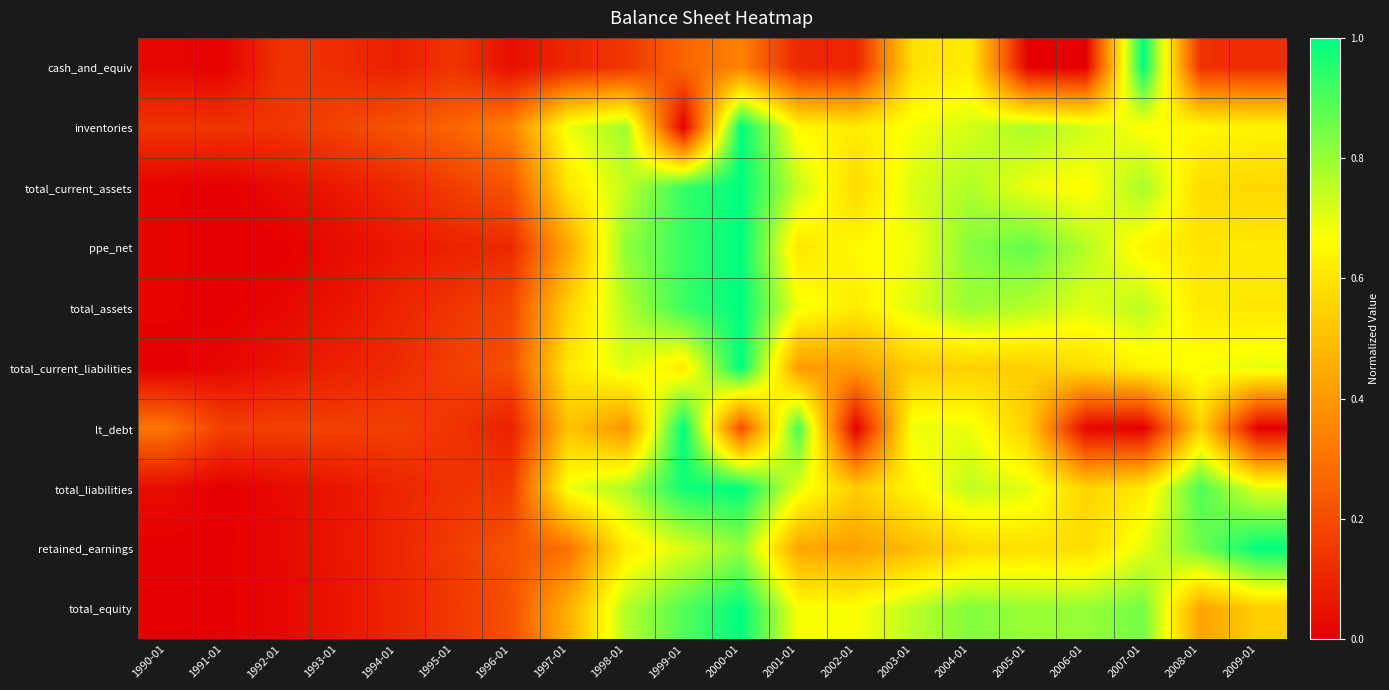

Reading left to right, what are all the values shown in this chart?

cash_and_equiv: 1990-01=0.0	1991-01=0.0	1992-01=0.1	1993-01=0.1	1994-01=0.1	1995-01=0.1	1996-01=0.0	1997-01=0.1	1998-01=0.1	1999-01=0.3	2000-01=0.3	2001-01=0.1	2002-01=0.1	2003-01=0.6	2004-01=0.6	2005-01=0.0	2006-01=0.0	2007-01=1.0	2008-01=0.1	2009-01=0.1
inventories: 1990-01=0.1	1991-01=0.1	1992-01=0.1	1993-01=0.2	1994-01=0.2	1995-01=0.3	1996-01=0.3	1997-01=0.7	1998-01=0.8	1999-01=0.0	2000-01=1.0	2001-01=0.6	2002-01=0.6	2003-01=0.7	2004-01=0.7	2005-01=0.8	2006-01=0.7	2007-01=0.7	2008-01=0.7	2009-01=0.6
total_current_assets: 1990-01=0.0	1991-01=0.0	1992-01=0.0	1993-01=0.1	1994-01=0.1	1995-01=0.2	1996-01=0.2	1997-01=0.6	1998-01=0.7	1999-01=0.9	2000-01=1.0	2001-01=0.7	2002-01=0.6	2003-01=0.7	2004-01=0.8	2005-01=0.7	2006-01=0.7	2007-01=0.8	2008-01=0.6	2009-01=0.6
ppe_net: 1990-01=0.0	1991-01=0.0	1992-01=0.0	1993-01=0.0	1994-01=0.1	1995-01=0.1	1996-01=0.1	1997-01=0.4	1998-01=0.8	1999-01=0.9	2000-01=1.0	2001-01=0.6	2002-01=0.7	2003-01=0.7	2004-01=0.8	2005-01=0.9	2006-01=0.8	2007-01=0.6	2008-01=0.6	2009-01=0.6
total_assets: 1990-01=0.0	1991-01=0.0	1992-01=0.0	1993-01=0.1	1994-01=0.1	1995-01=0.1	1996-01=0.2	1997-01=0.5	1998-01=0.8	1999-01=0.9	2000-01=1.0	2001-01=0.7	2002-01=0.6	2003-01=0.7	2004-01=0.8	2005-01=0.8	2006-01=0.7	2007-01=0.8	2008-01=0.6	2009-01=0.6
total_current_liabilities: 1990-01=0.0	1991-01=0.0	1992-01=0.1	1993-01=0.1	1994-01=0.1	1995-01=0.2	1996-01=0.2	1997-01=0.6	1998-01=0.7	1999-01=0.6	2000-01=1.0	2001-01=0.4	2002-01=0.4	2003-01=0.5	2004-01=0.5	2005-01=0.5	2006-01=0.6	2007-01=0.6	2008-01=0.7	2009-01=0.7
lt_debt: 1990-01=0.3	1991-01=0.2	1992-01=0.2	1993-01=0.2	1994-01=0.2	1995-01=0.1	1996-01=0.1	1997-01=0.5	1998-01=0.4	1999-01=1.0	2000-01=0.2	2001-01=0.9	2002-01=0.0	2003-01=0.7	2004-01=0.7	2005-01=0.5	2006-01=0.0	2007-01=0.0	2008-01=0.6	2009-01=0.0
total_liabilities: 1990-01=0.0	1991-01=0.0	1992-01=0.0	1993-01=0.1	1994-01=0.1	1995-01=0.1	1996-01=0.2	1997-01=0.7	1998-01=0.8	1999-01=1.0	2000-01=1.0	2001-01=0.7	2002-01=0.5	2003-01=0.6	2004-01=0.7	2005-01=0.7	2006-01=0.6	2007-01=0.6	2008-01=0.9	2009-01=0.7
retained_earnings: 1990-01=0.0	1991-01=0.0	1992-01=0.0	1993-01=0.1	1994-01=0.1	1995-01=0.2	1996-01=0.2	1997-01=0.3	1998-01=0.6	1999-01=0.7	2000-01=0.8	2001-01=0.4	2002-01=0.4	2003-01=0.5	2004-01=0.6	2005-01=0.6	2006-01=0.6	2007-01=0.7	2008-01=0.9	2009-01=1.0
total_equity: 1990-01=0.0	1991-01=0.0	1992-01=0.0	1993-01=0.1	1994-01=0.1	1995-01=0.1	1996-01=0.2	1997-01=0.5	1998-01=0.8	1999-01=0.9	2000-01=1.0	2001-01=0.7	2002-01=0.7	2003-01=0.8	2004-01=0.8	2005-01=0.8	2006-01=0.8	2007-01=0.8	2008-01=0.4	2009-01=0.5